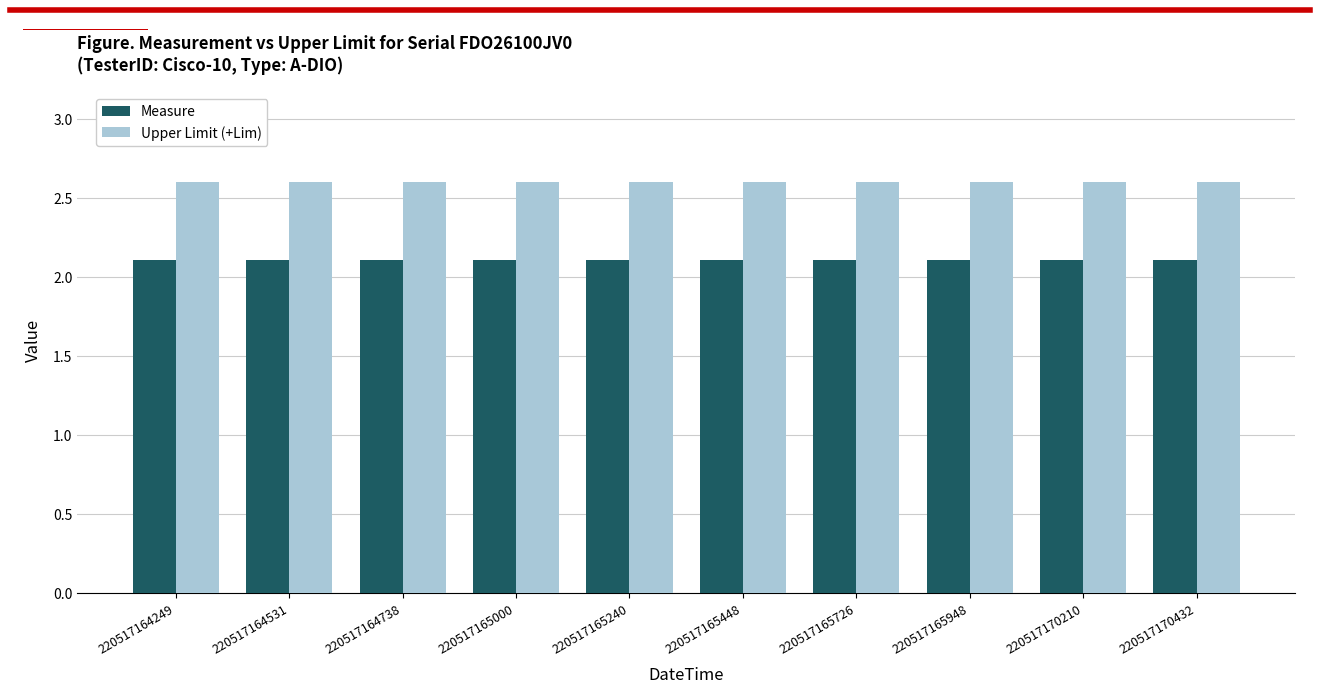

What are all the series names shown in the legend?

Measure, Upper Limit (+Lim)